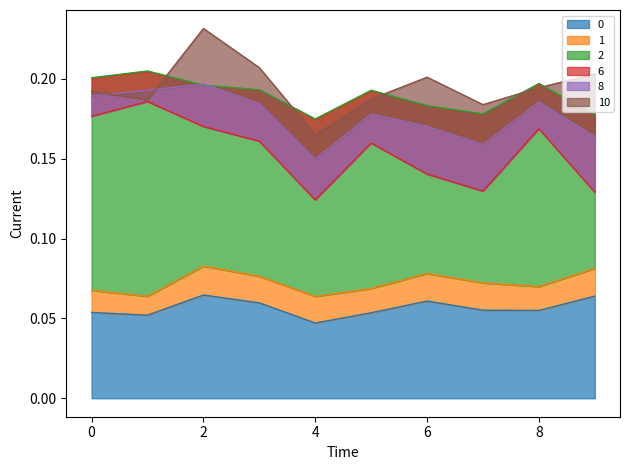

What are all the series names shown in the legend?

0, 1, 2, 6, 8, 10